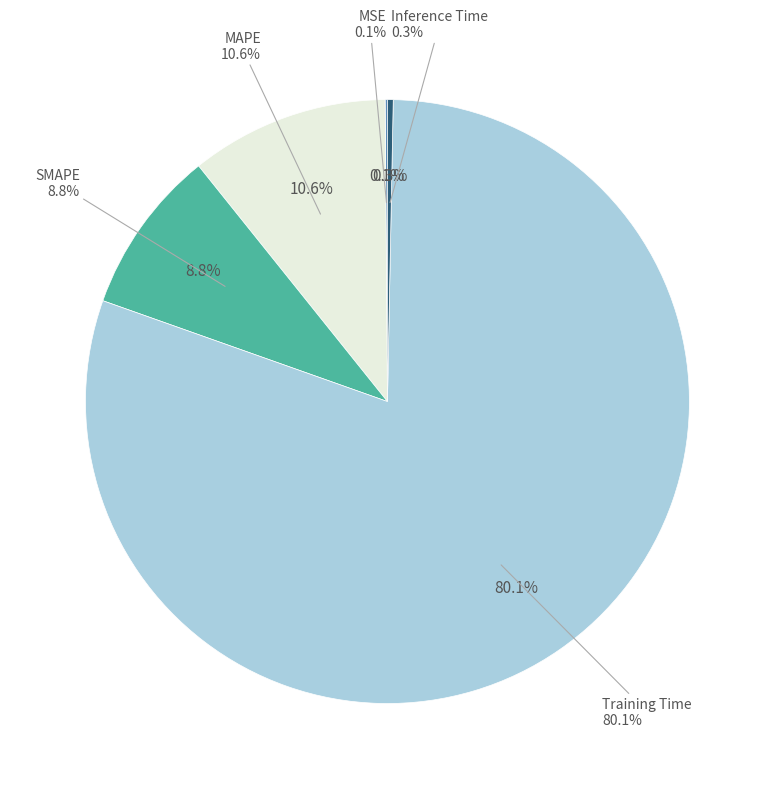

Which slice is the smallest?

MSE